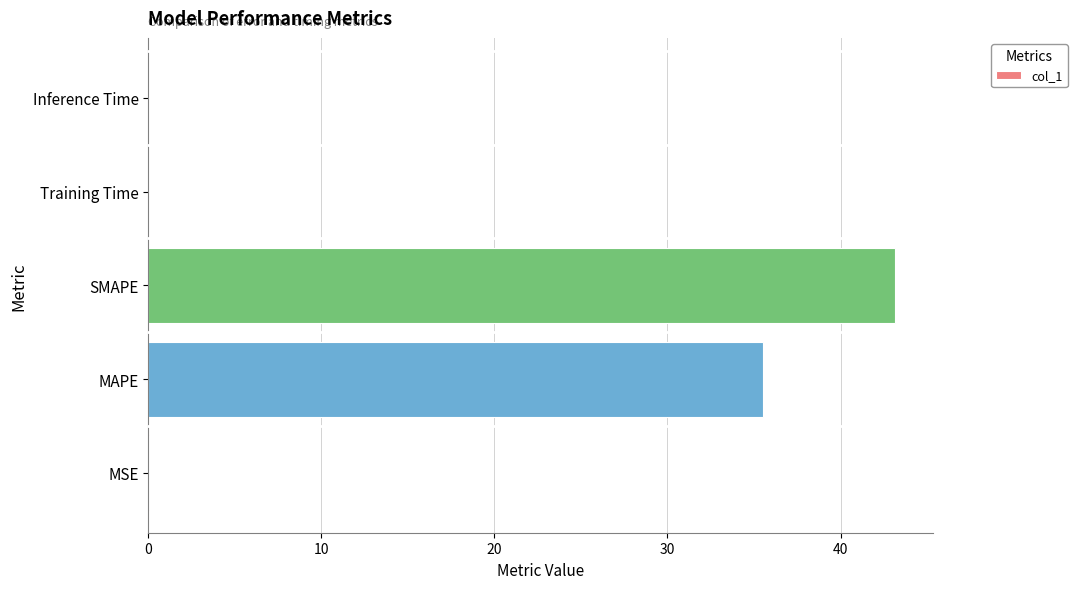

Which category has the highest value across all series?

SMAPE